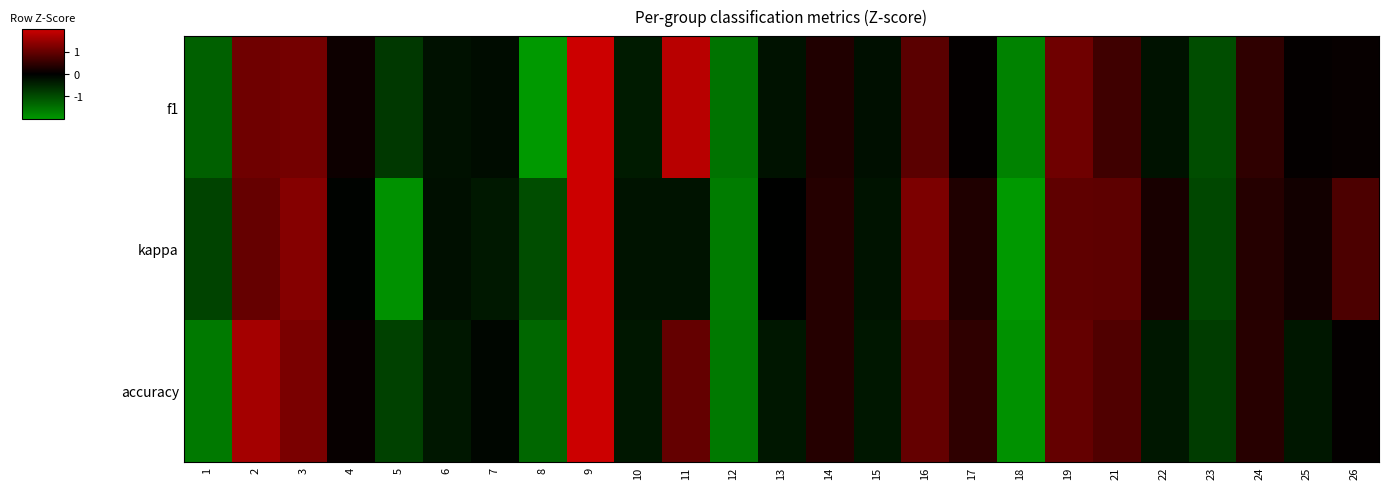

At 16, list the series in order from smallest to largest.

f1, accuracy, kappa